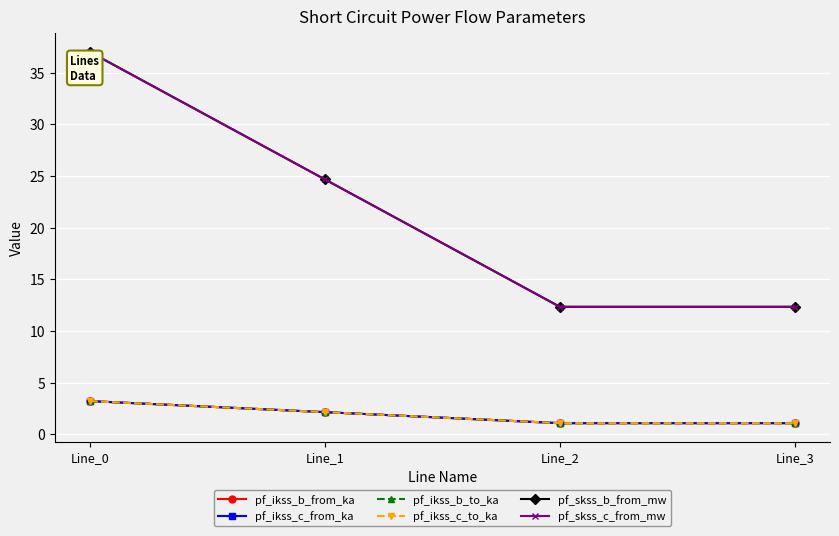

How many lines are shown in the chart?

6